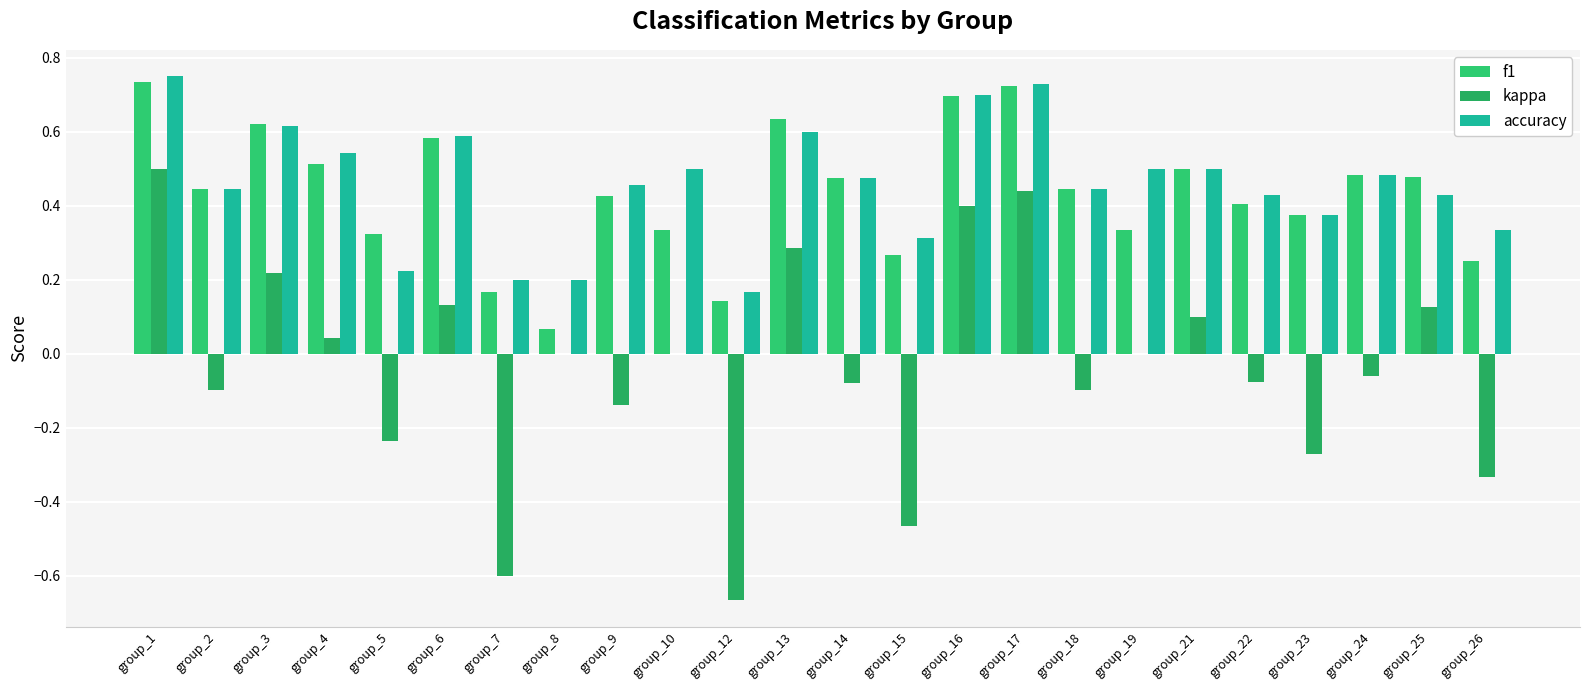

What is the total value across all series at group_18?

0.8